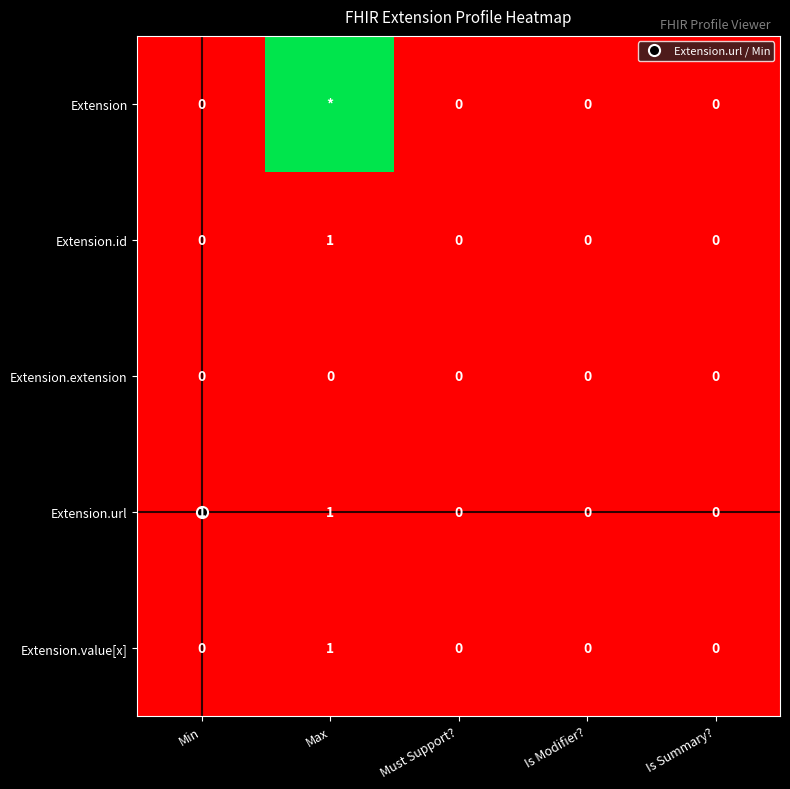

At how many categories does at least one series exceed 0?

2